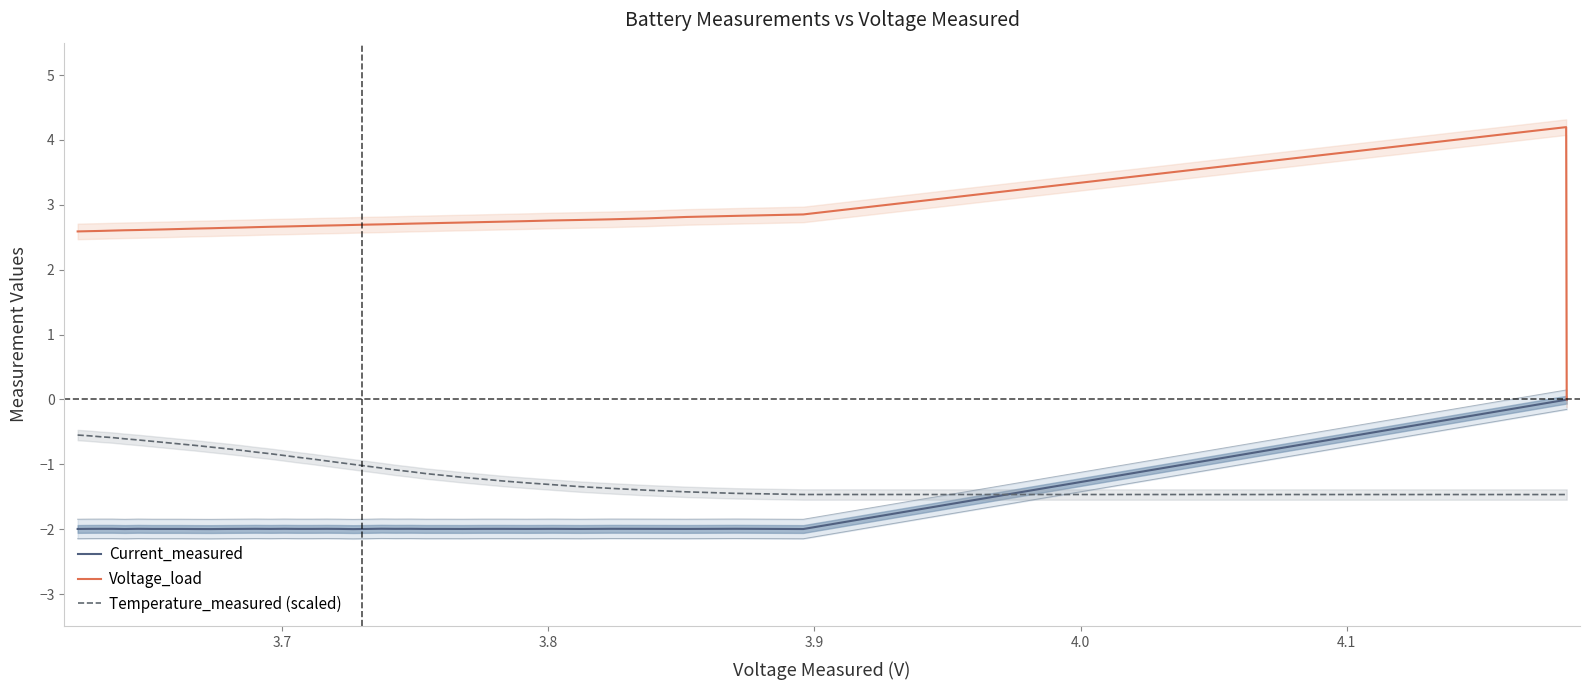

List the series in order of their overall mean, lowest first.

Current_measured, Temperature_measured (scaled), Voltage_load